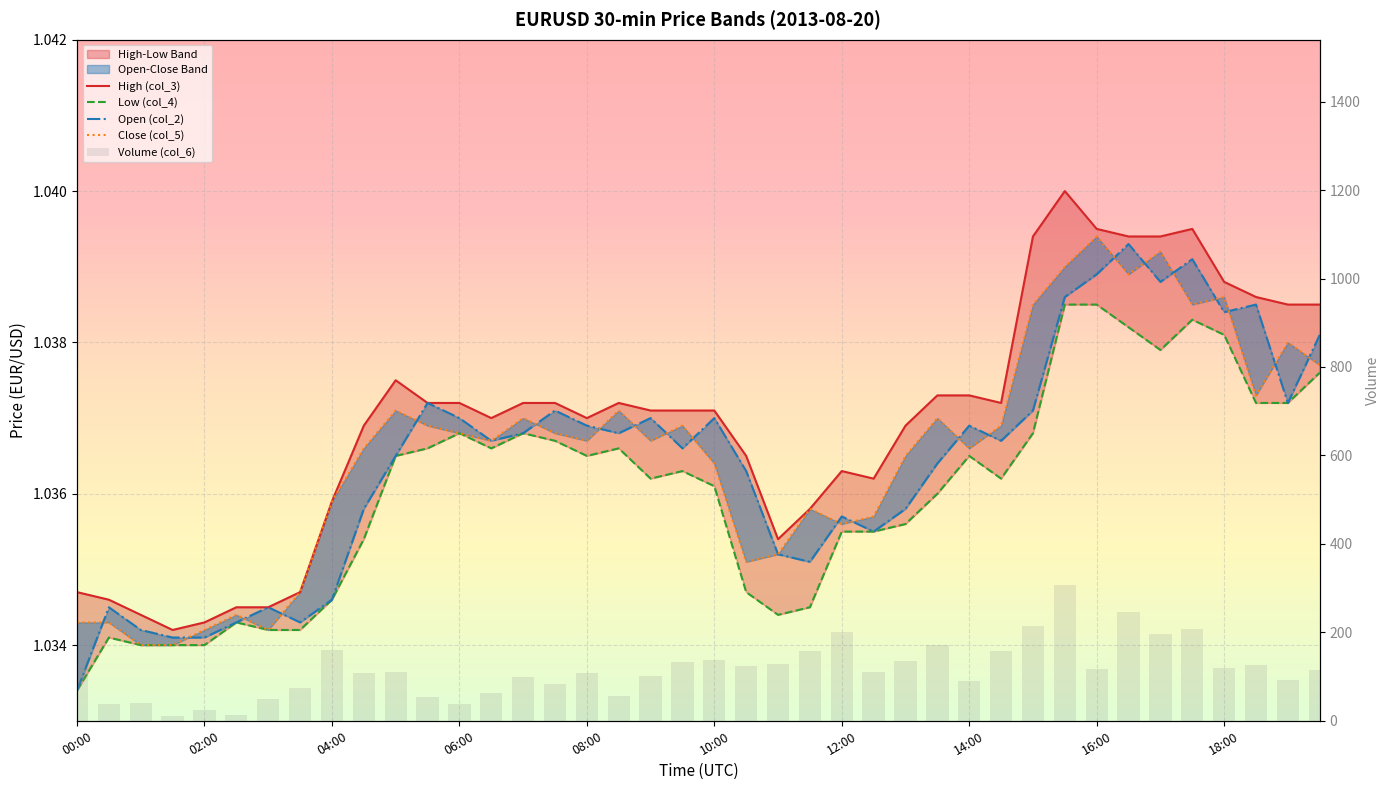

What is the sum of all Open (col_2) values?

41.5